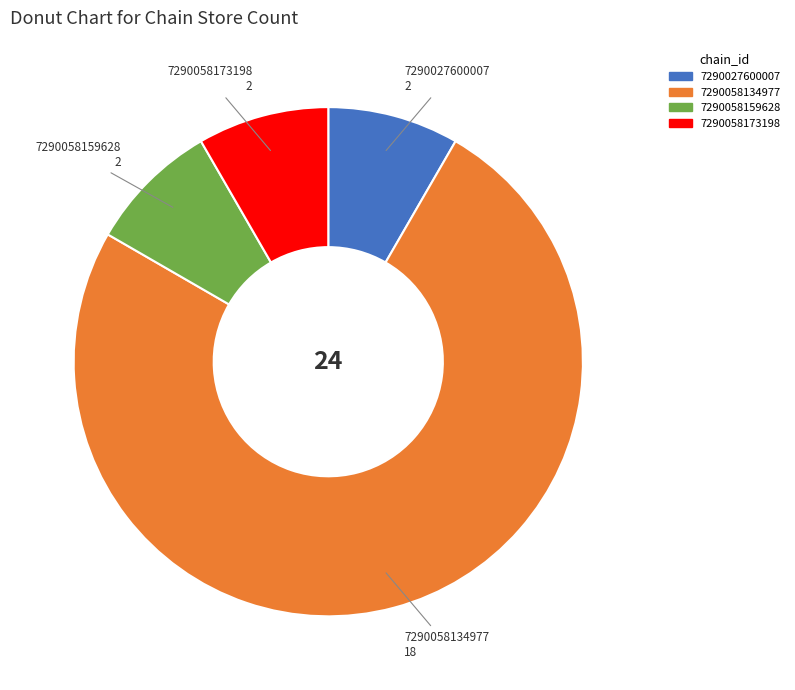

Which category has the biggest portion of the pie?

7290058134977